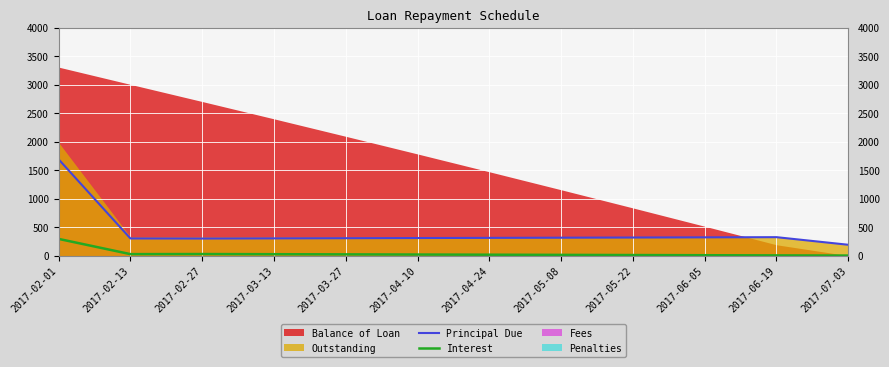

The value of Principal Due at 2017-06-19 is 324.8. True or false?

True